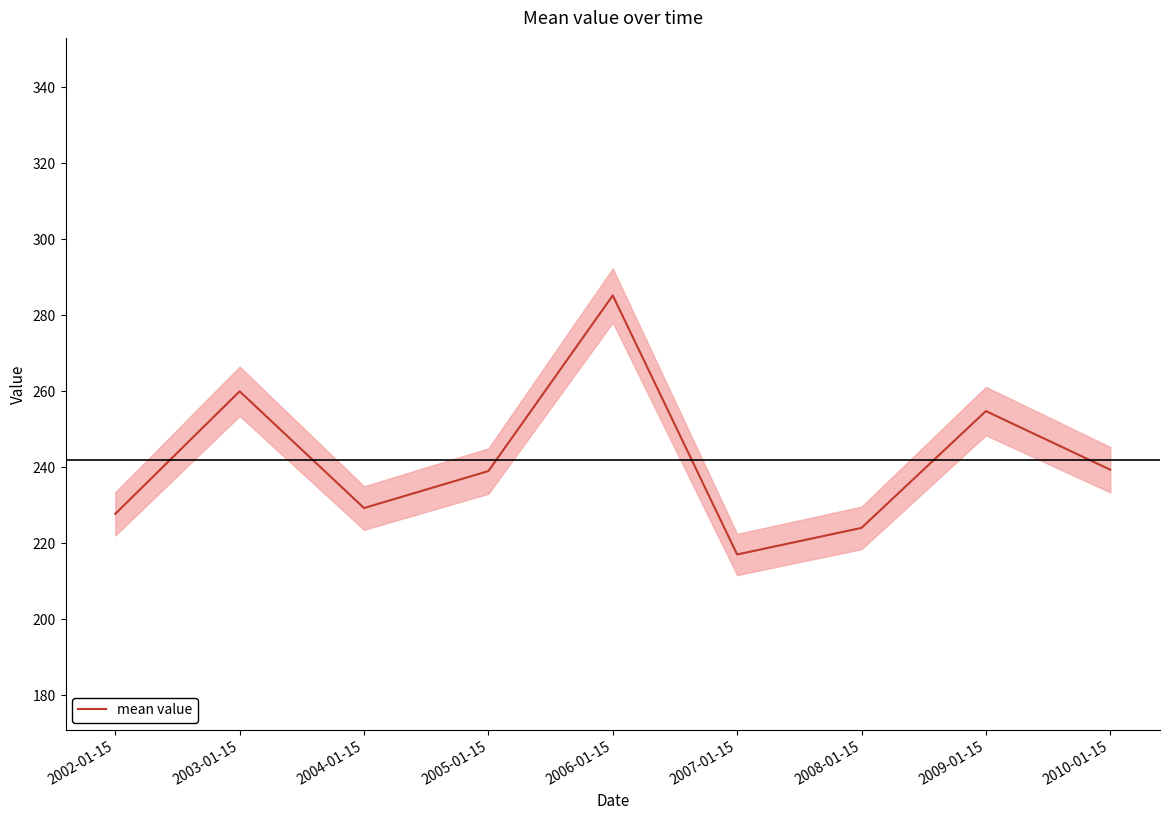

What is the difference between the maximum and second lowest values?

61.2